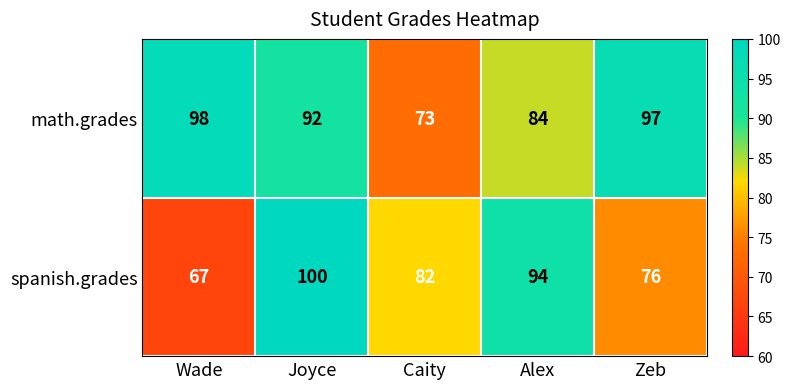

Count the spanish.grades values in the range 76 to 94.

3